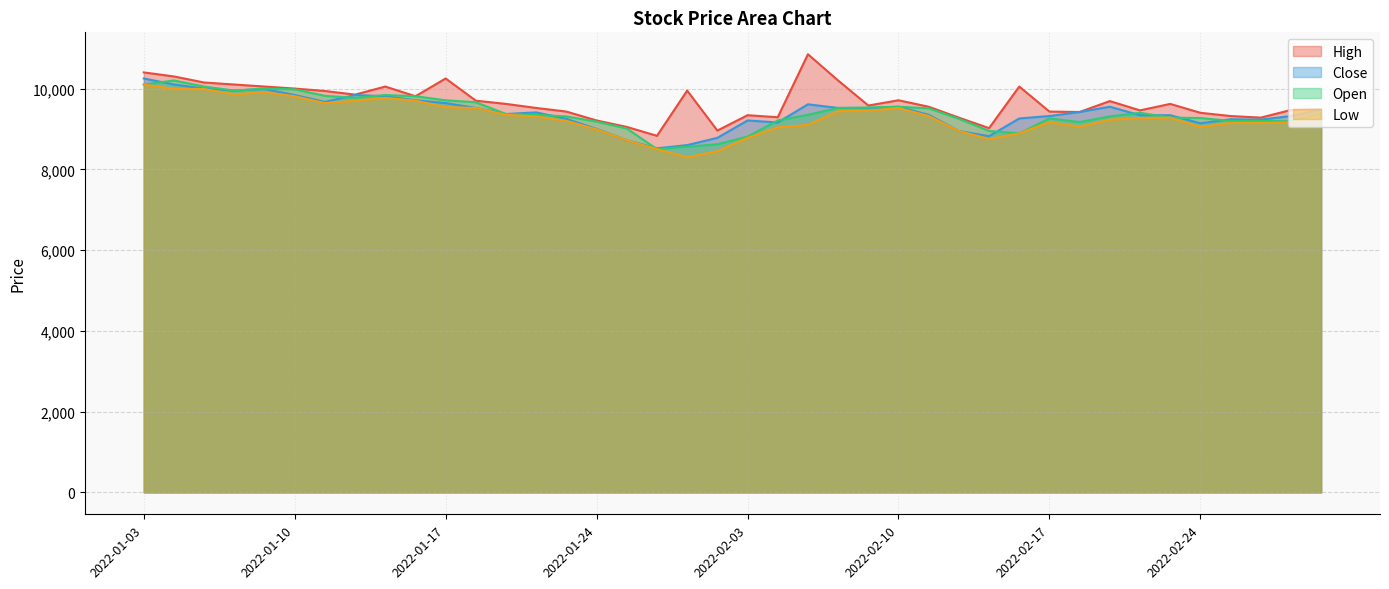

What is the label of the 22nd point from the left?

2022-02-04